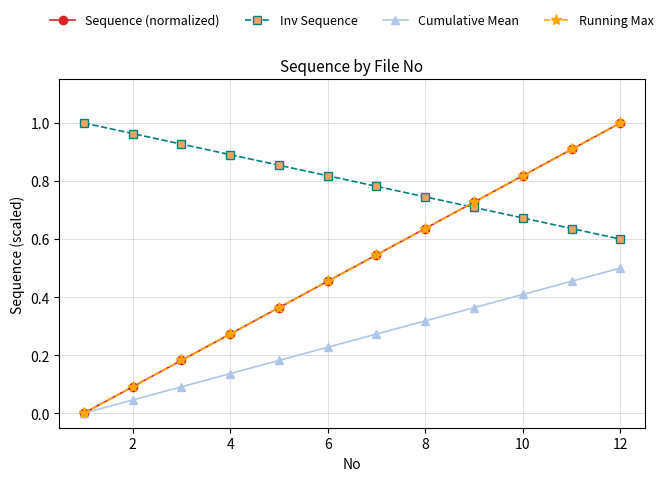

True or false: Sequence (normalized) has more than 2 interior local peaks.

False